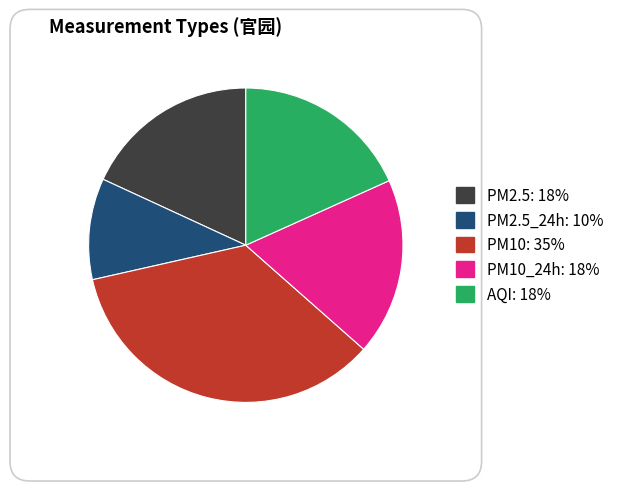

Is there a majority slice in this chart?

No